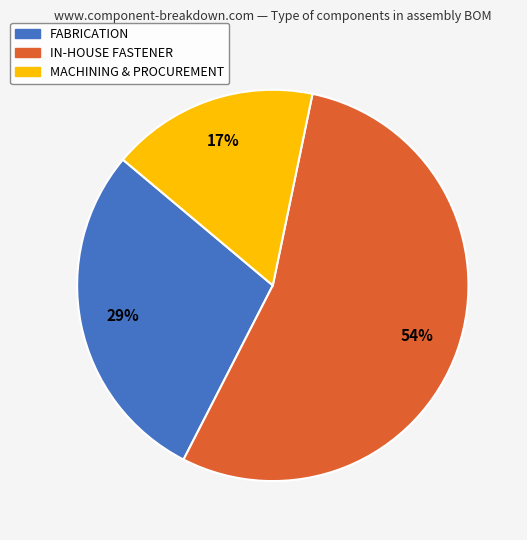

Count the number of slices in the pie.

3